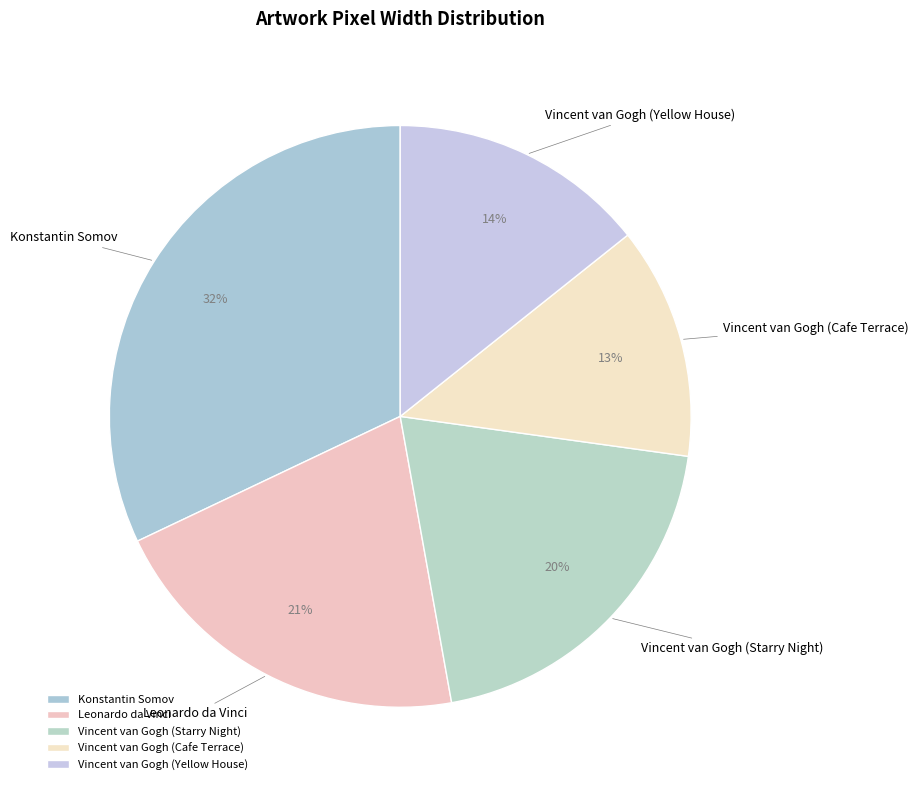

Approximately how many times larger is the value at Vincent van Gogh (Cafe Terrace) compared to Leonardo da Vinci?

0.6